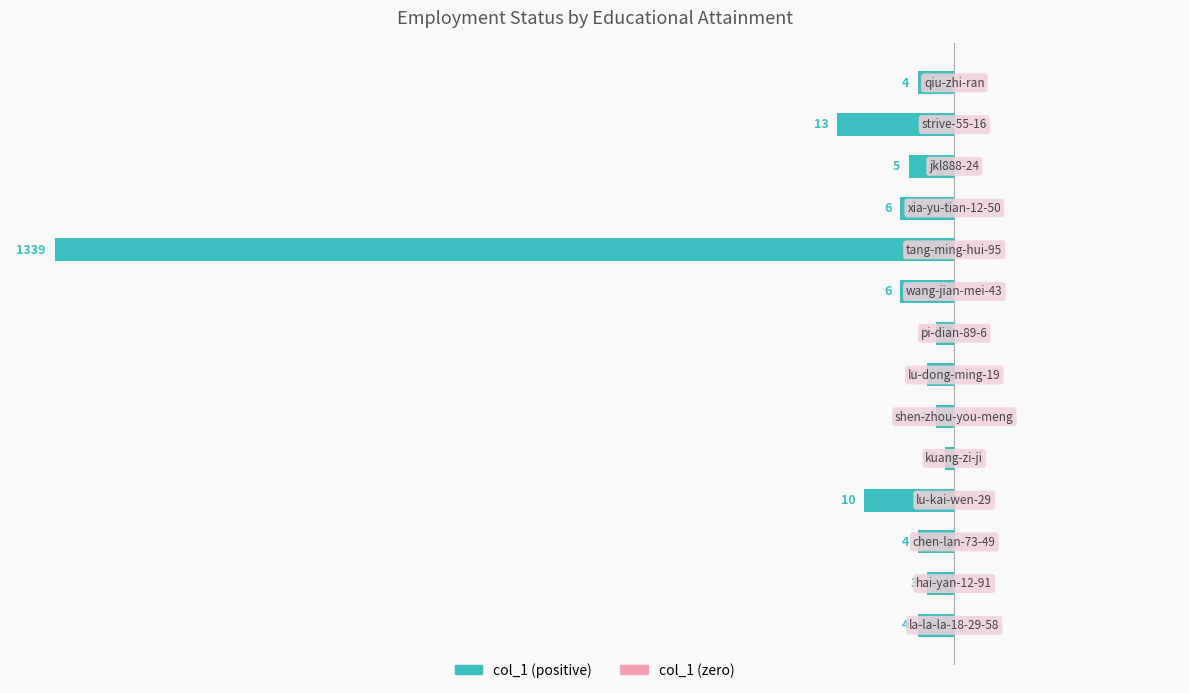

Does the chart contain any negative values?

Yes